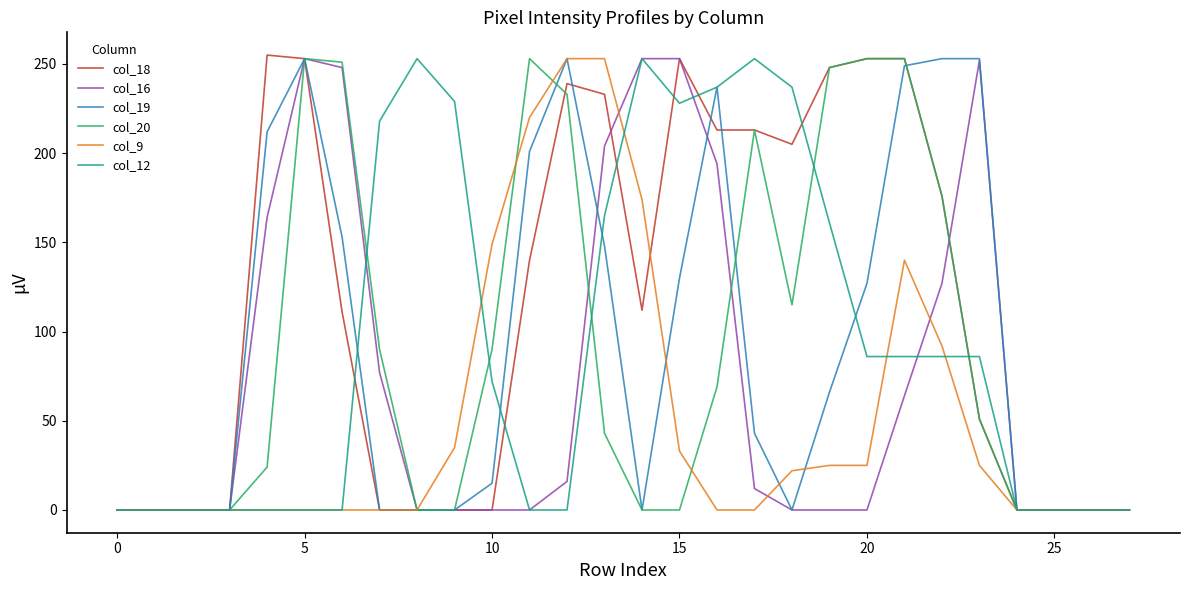

What is the maximum value for col_9?

253